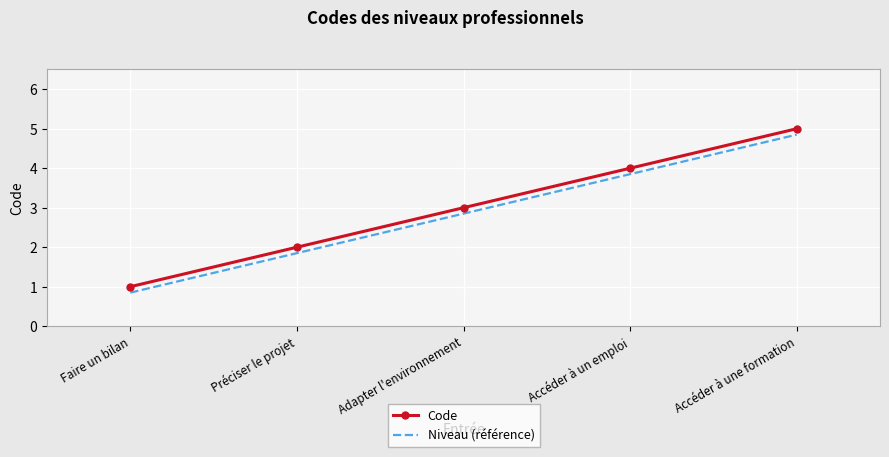

Which series has the largest total across all categories?

Code